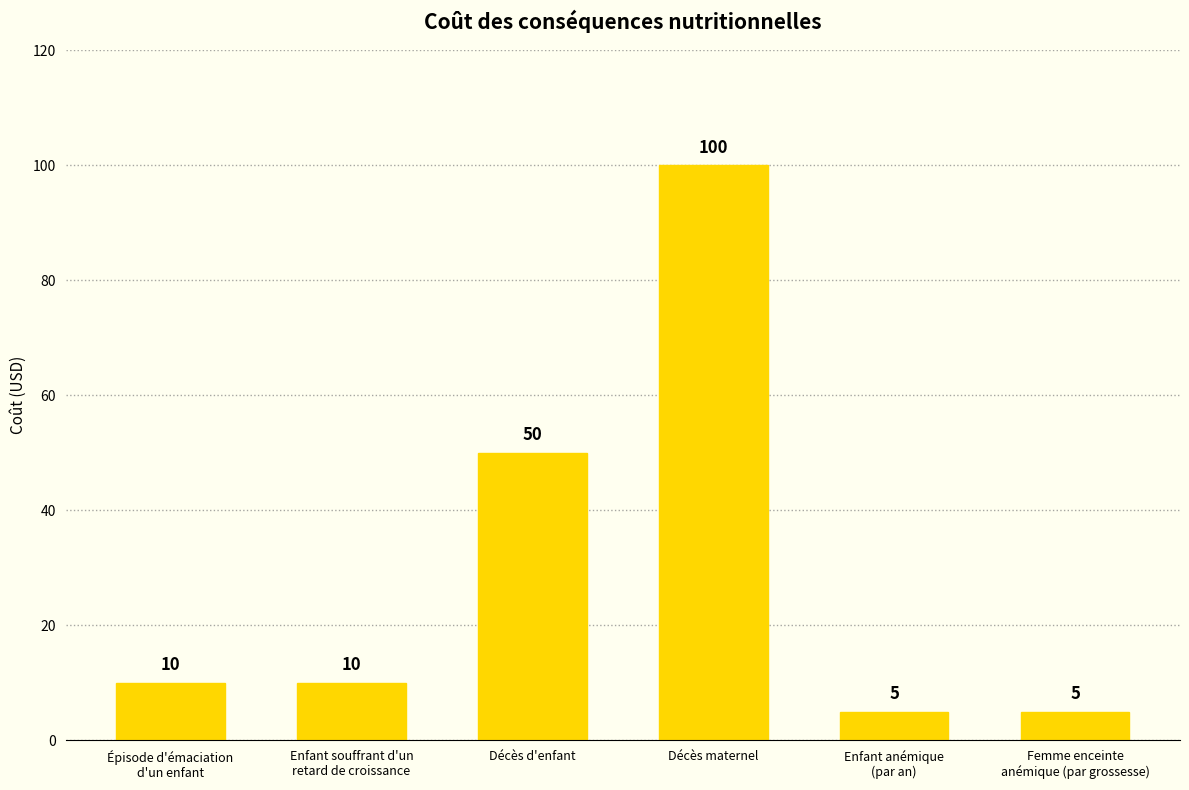

Approximately how many times larger is the value at Décès d'enfant compared to Femme enceinte
anémique (par grossesse)?

10.0